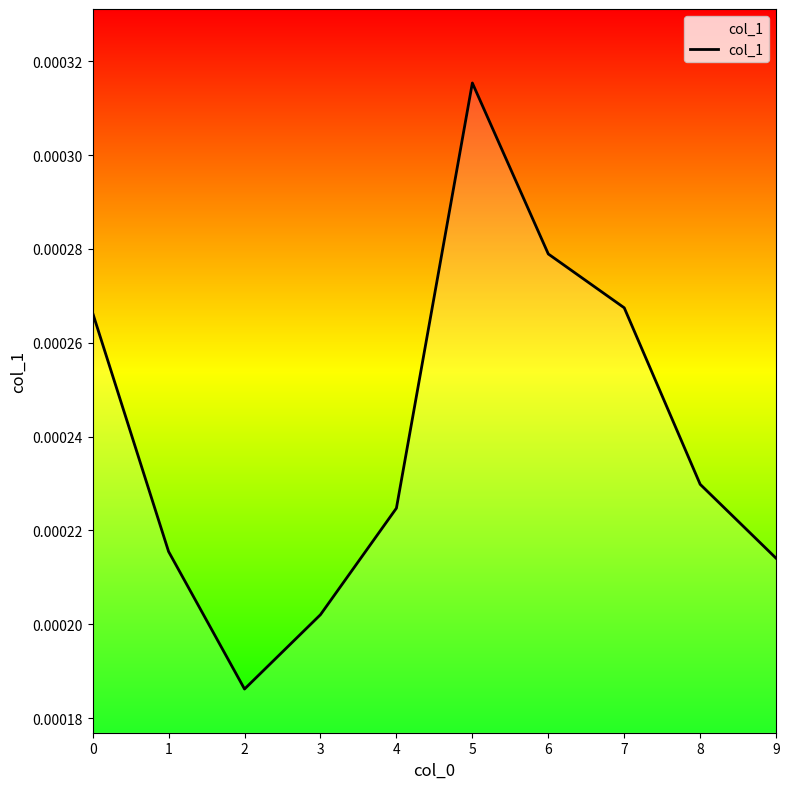

Between 7 and 2, which is larger?

7